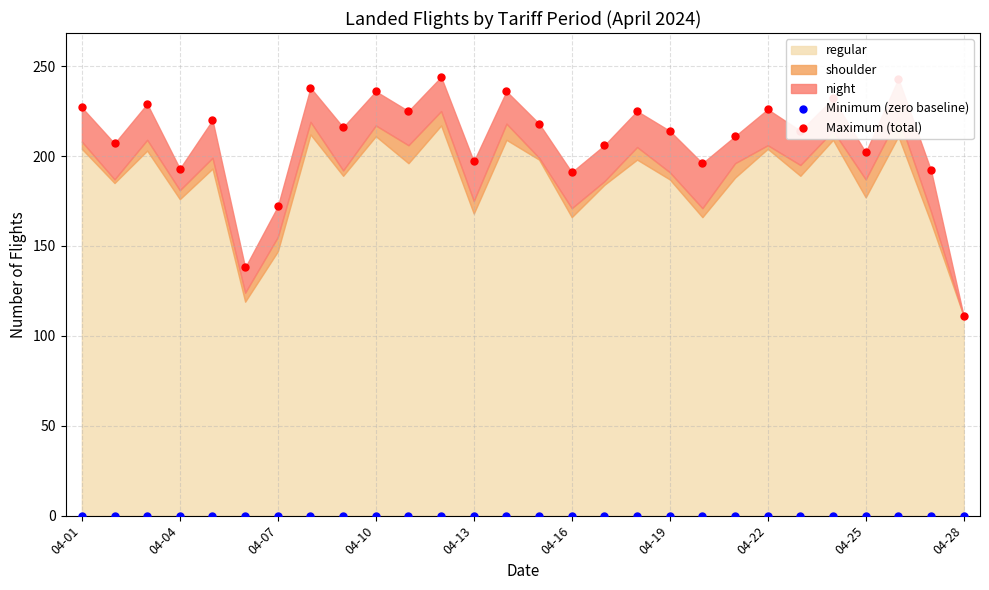

At how many categories does at least one series exceed 46?

28